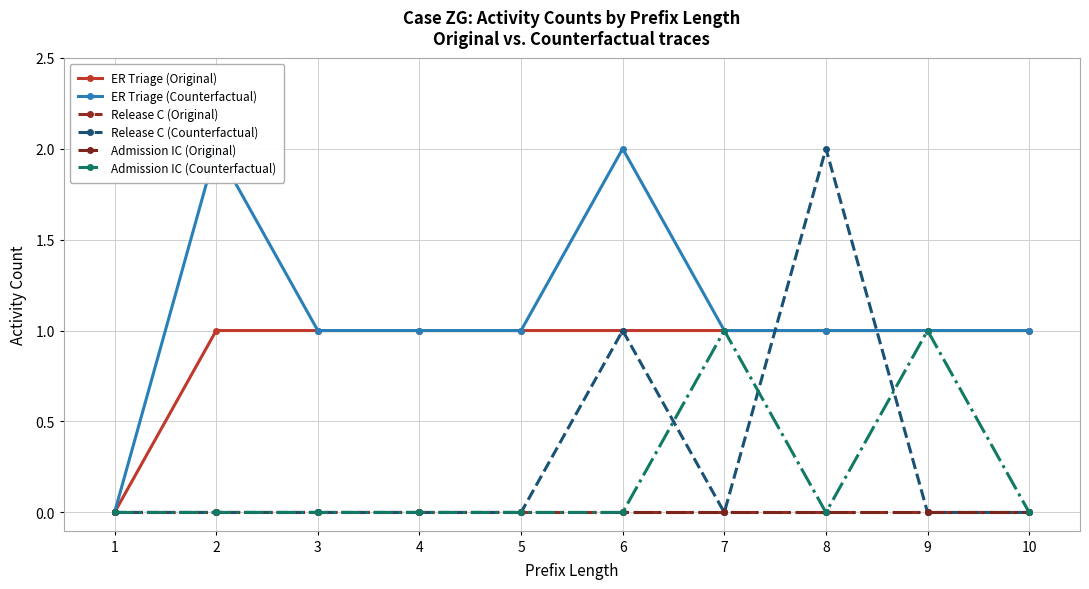

Count the number of categories in the chart.

10